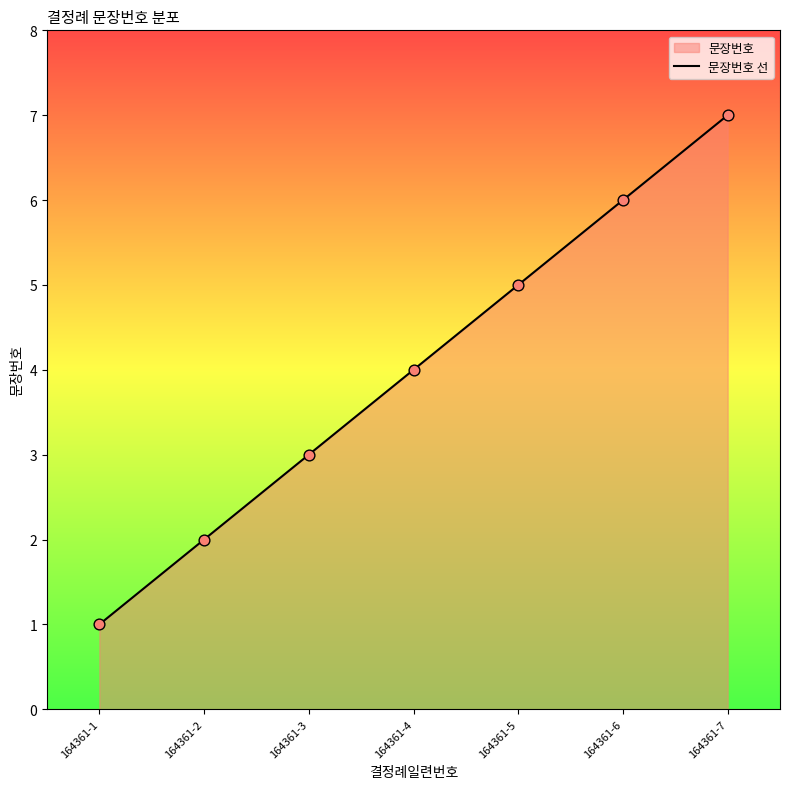

What is the ratio of the value at 164361-5 to the value at 164361-4?

1.2